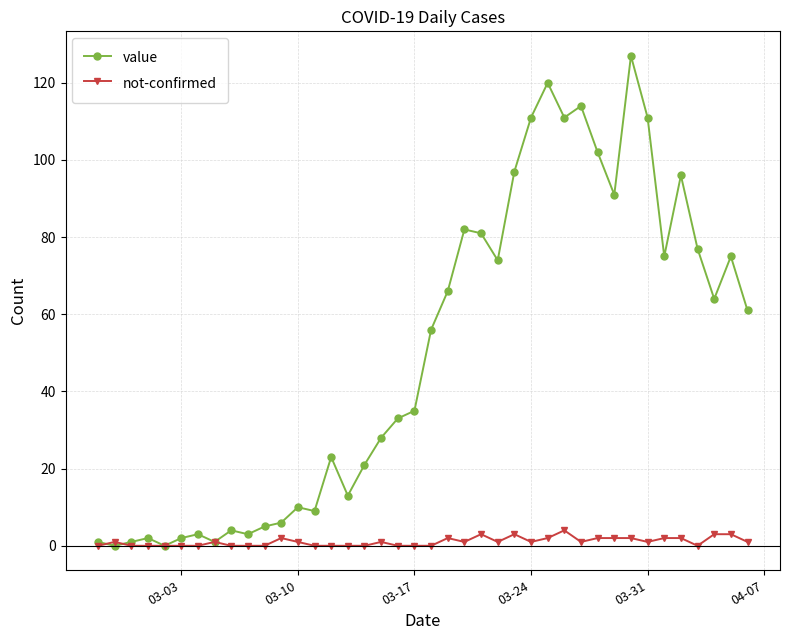

Count the number of data series in this chart.

2